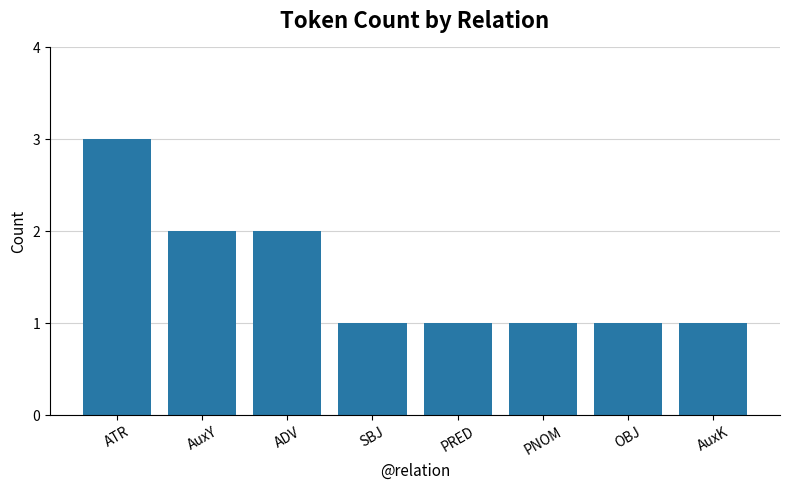

What is the value of the 7th bar from the left?

1